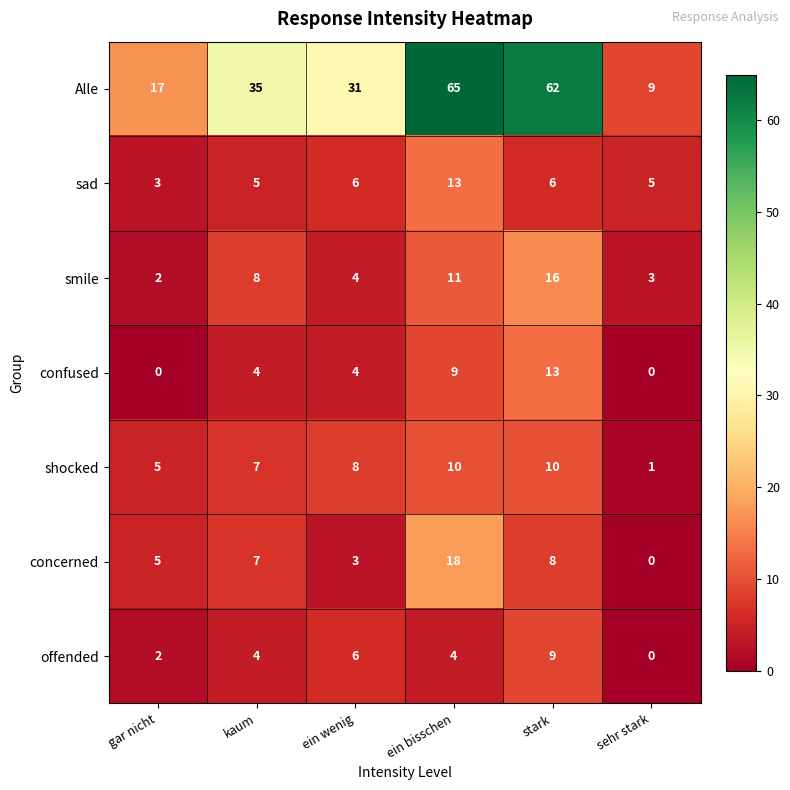

Count the number of data series in this chart.

7